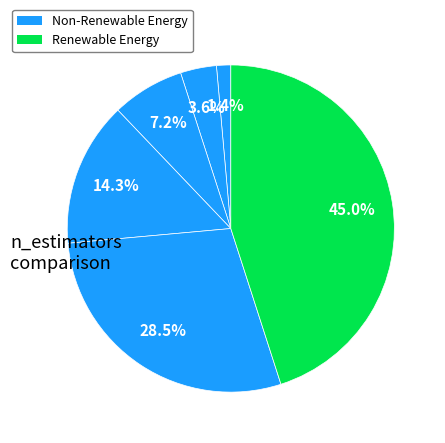

How many slices are in this pie chart?

6